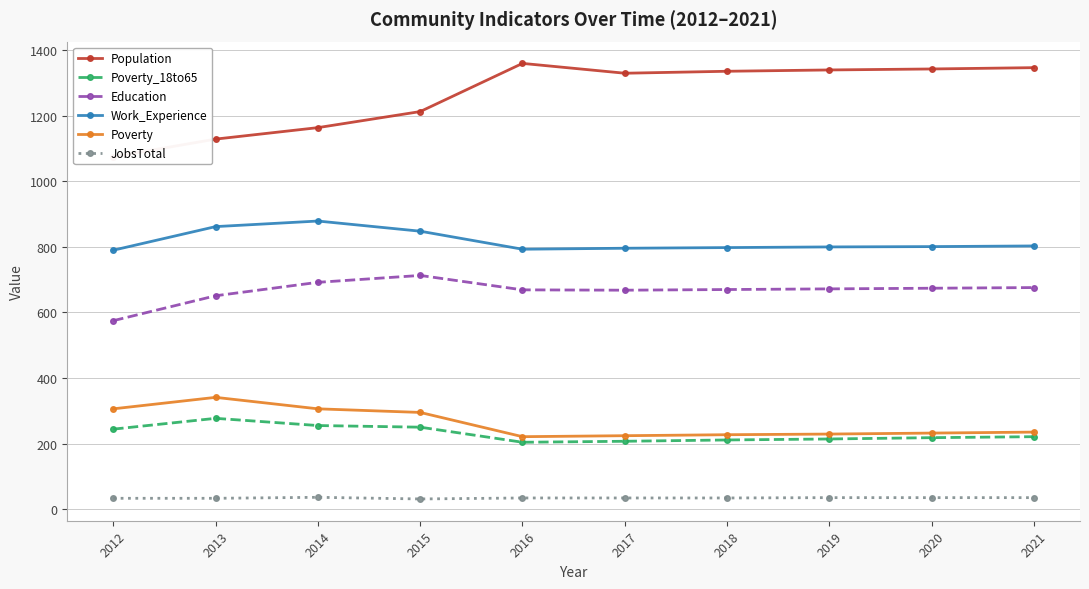

Between 2013 and 2014, which series saw the biggest shift?

Education